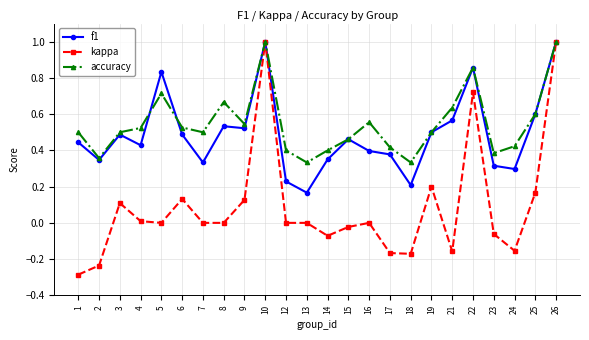

Which series changed the most between 12 and 24?

kappa